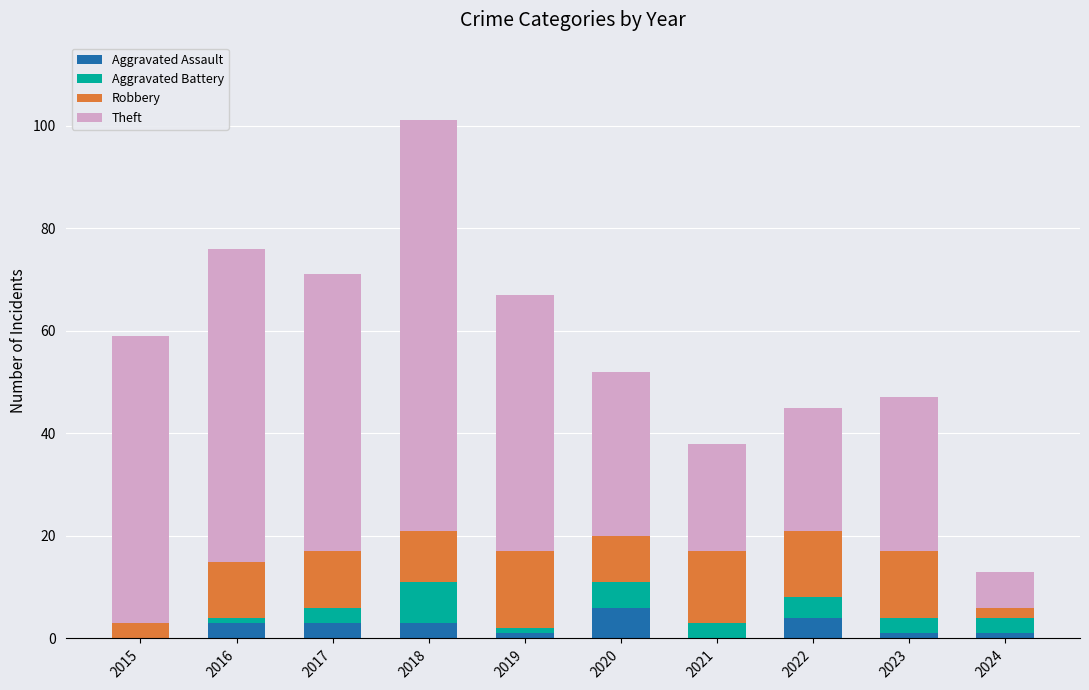

What is the sum of the Aggravated Assault values at 2020 and 2018?

9